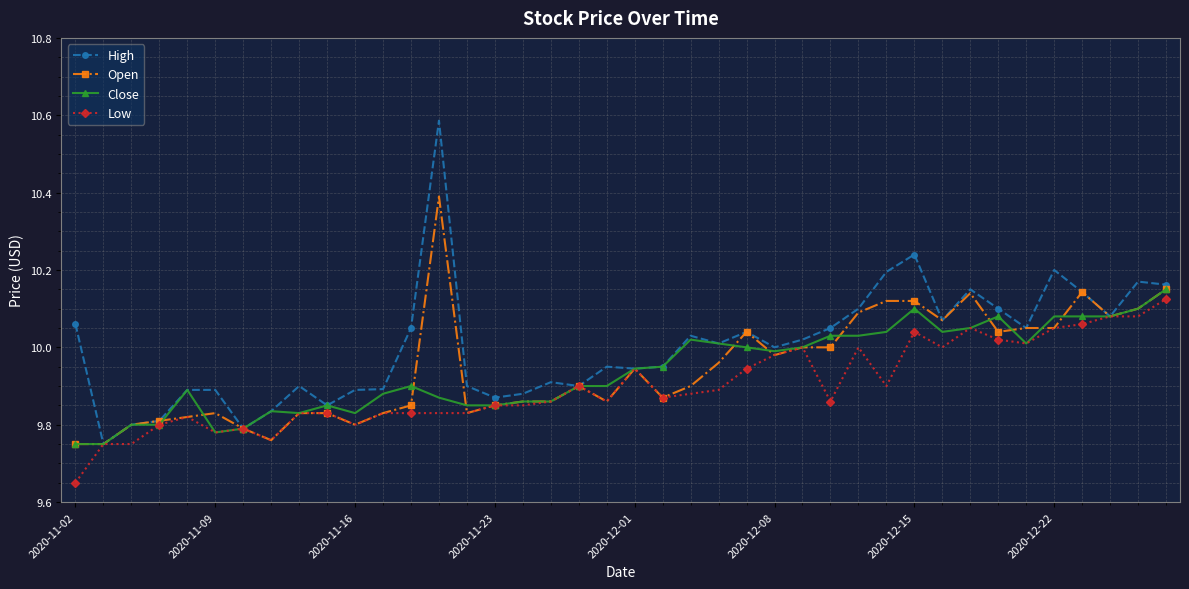

True or false: Low has more than 0 interior local peaks.

True